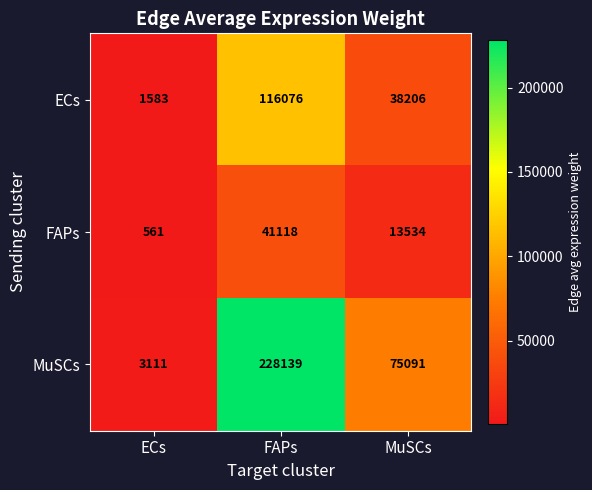

Which category has the highest value across all series?

FAPs